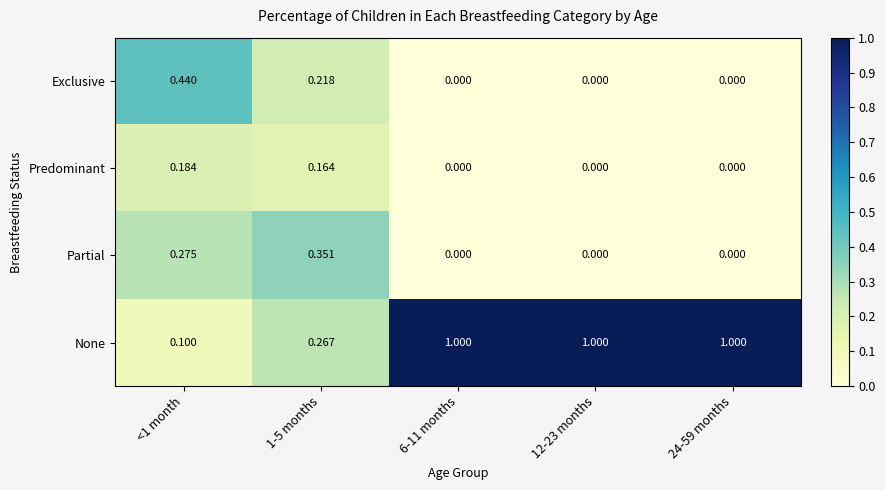

List the series in order of their peak value, highest first.

None, Exclusive, Partial, Predominant